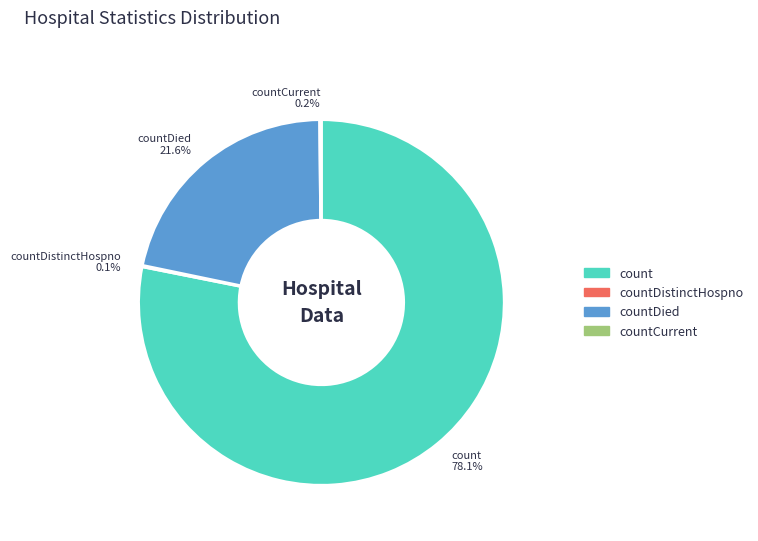

Which slice is the largest?

count